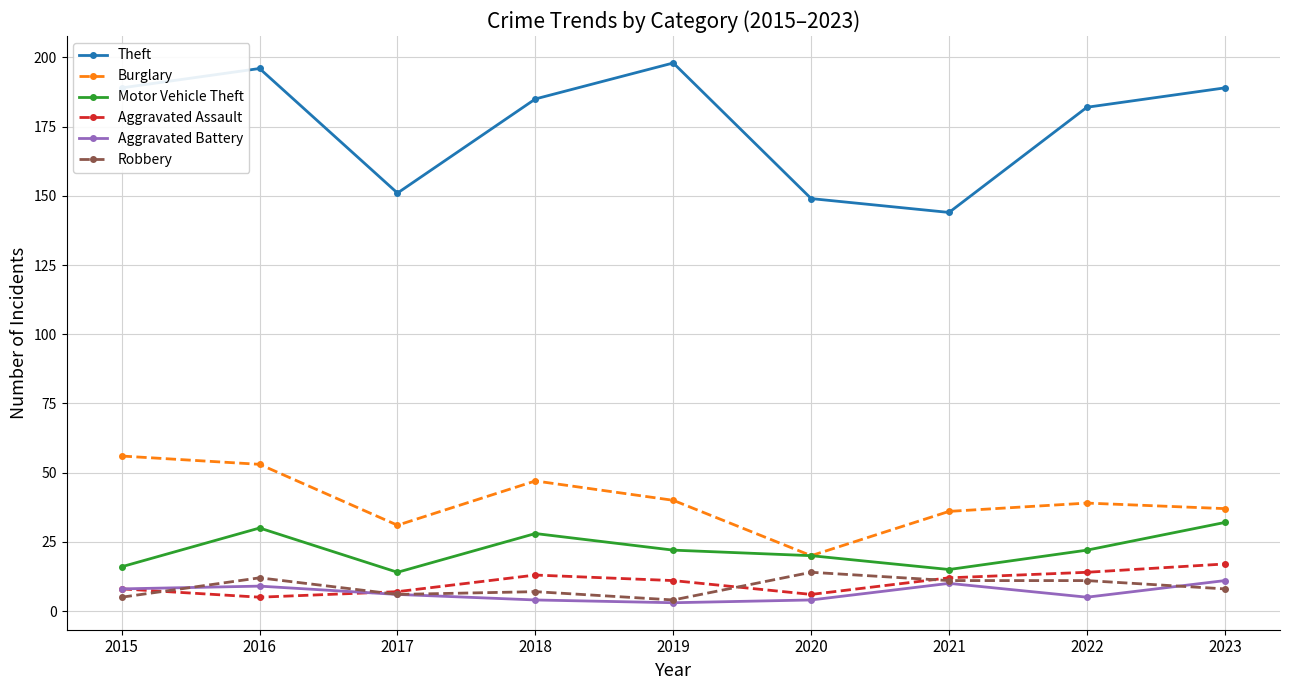

True or false: Robbery has more than 1 points higher than both neighbors.

True